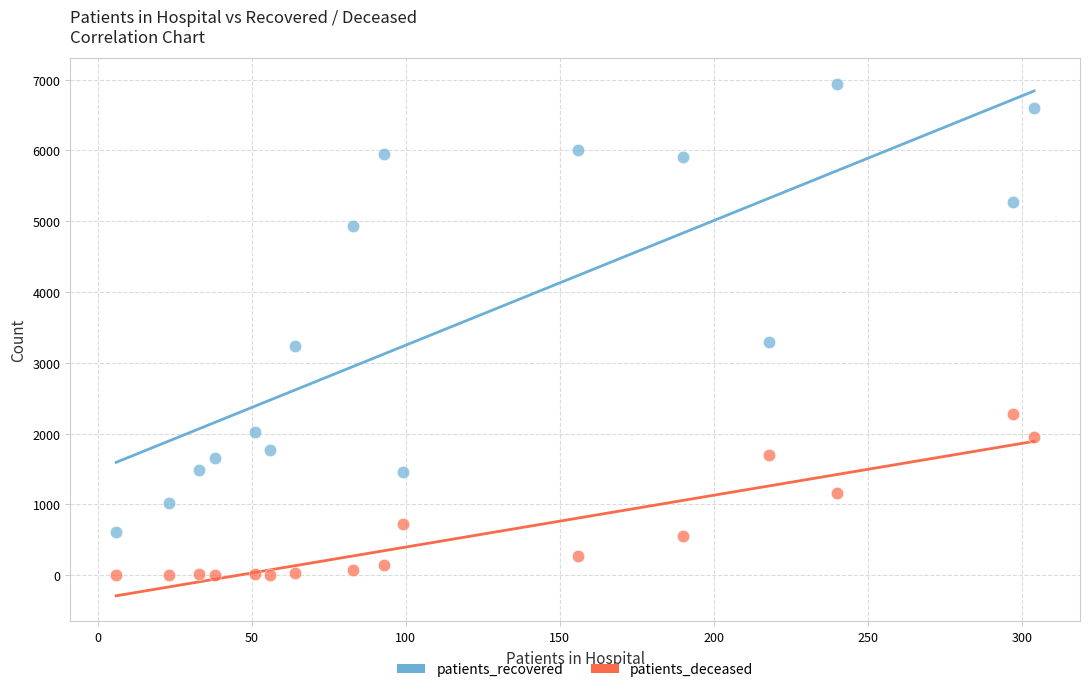

Which series contains the highest Y value?

patients_recovered